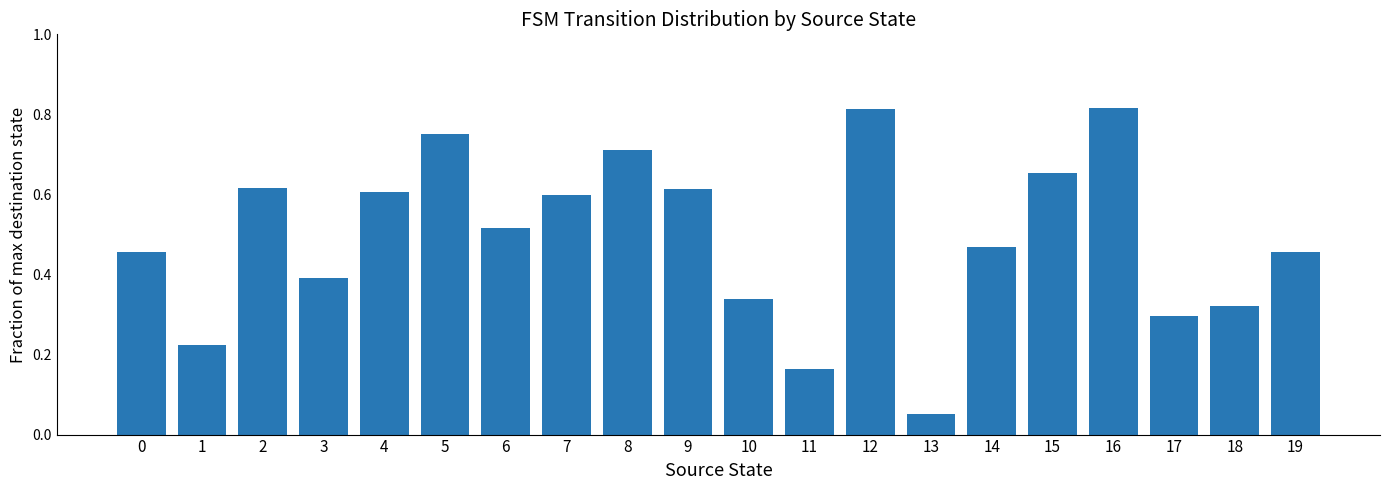

What is the sum of the values at 1 and 8?

0.9